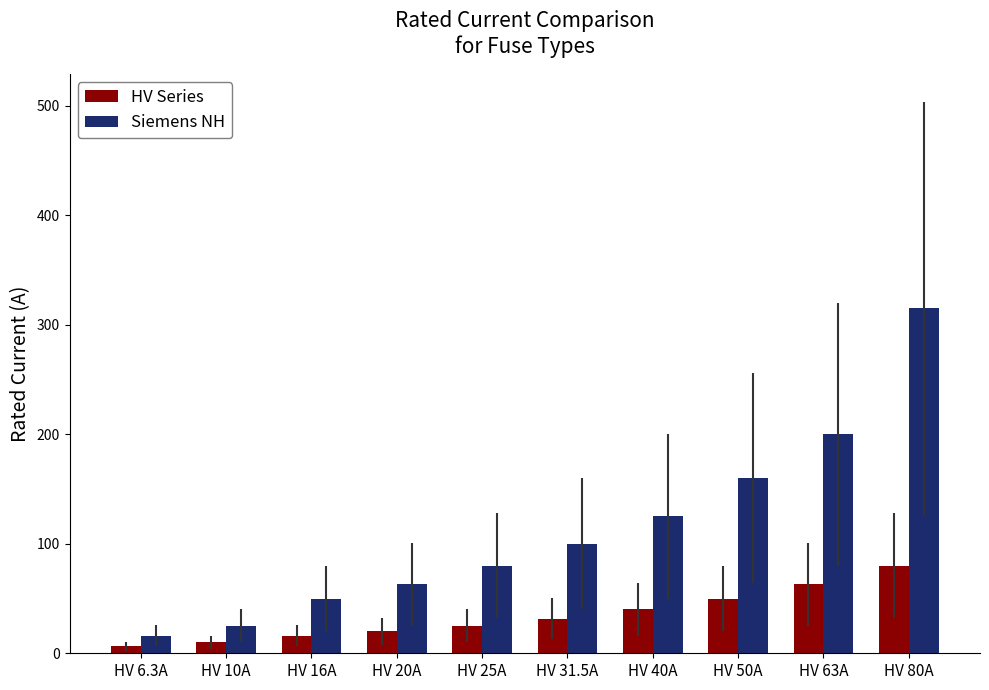

What is the average value of the Siemens NH series?

113.4